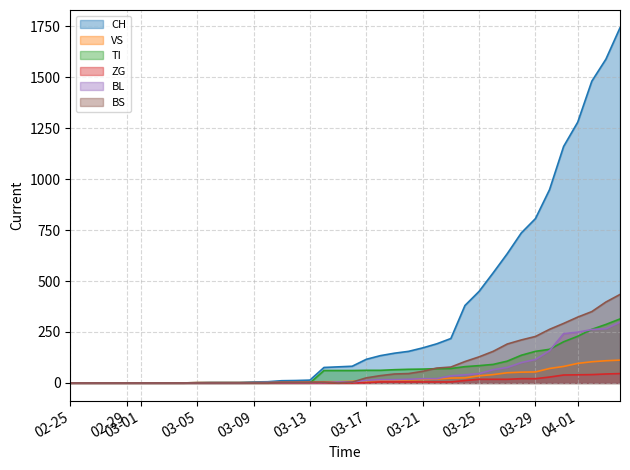

True or false: ZG has more than 1 points higher than both neighbors.

False